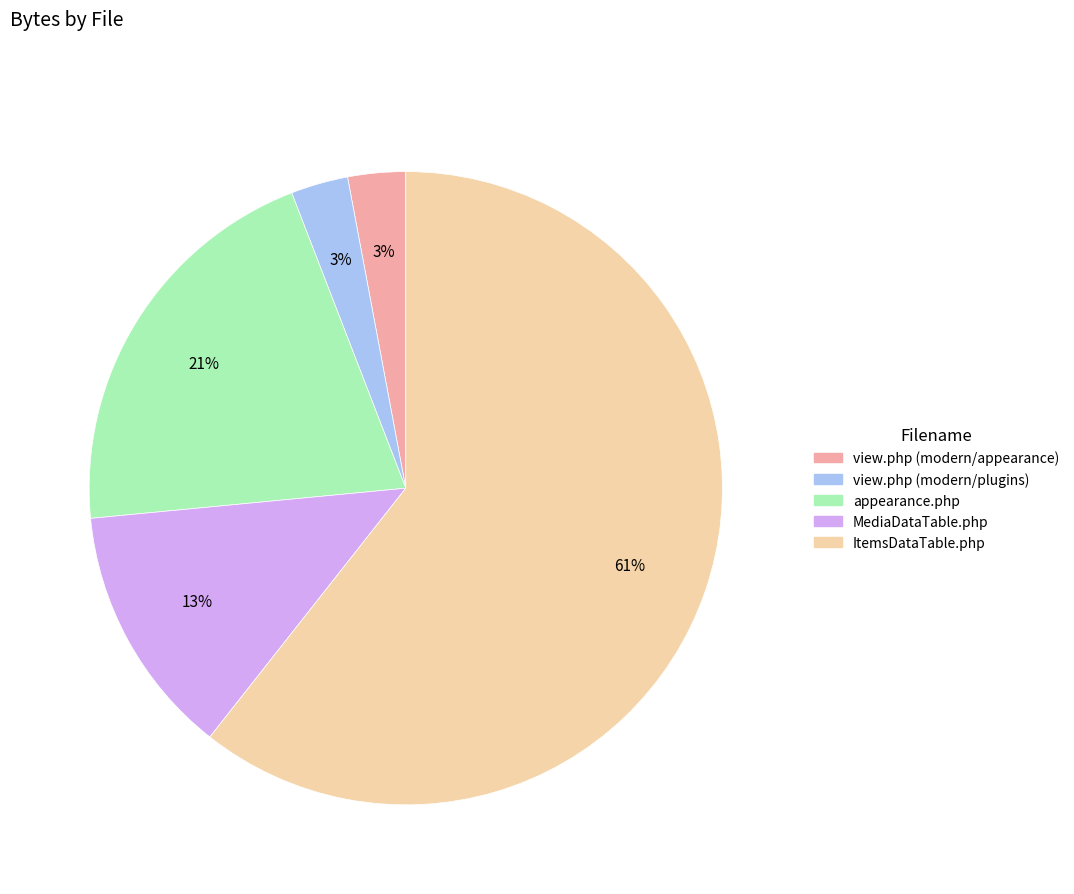

How many slices are in this pie chart?

5